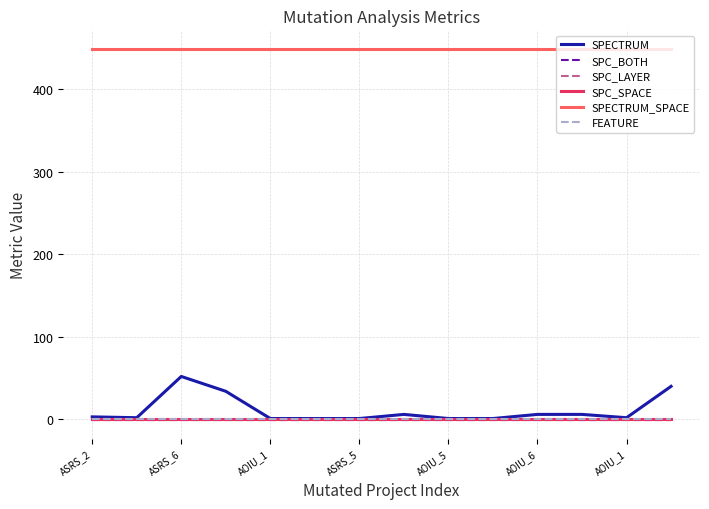

Which series has the widest spread of values?

SPECTRUM